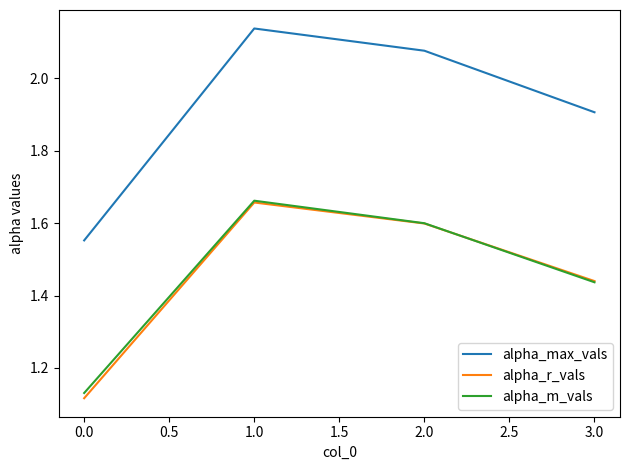

What is the difference between the maximum and minimum values in the alpha_max_vals series?

0.6